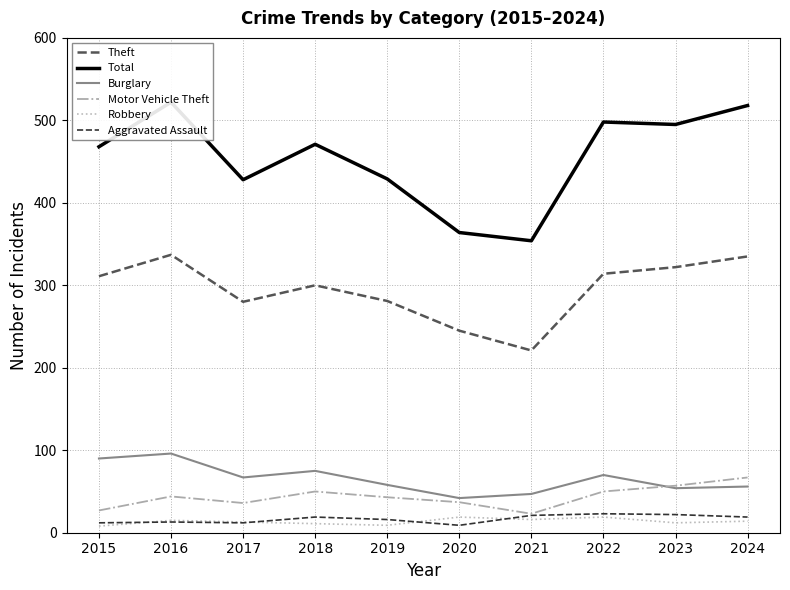

What is the value of the Burglary point at the 1st from the left?

90